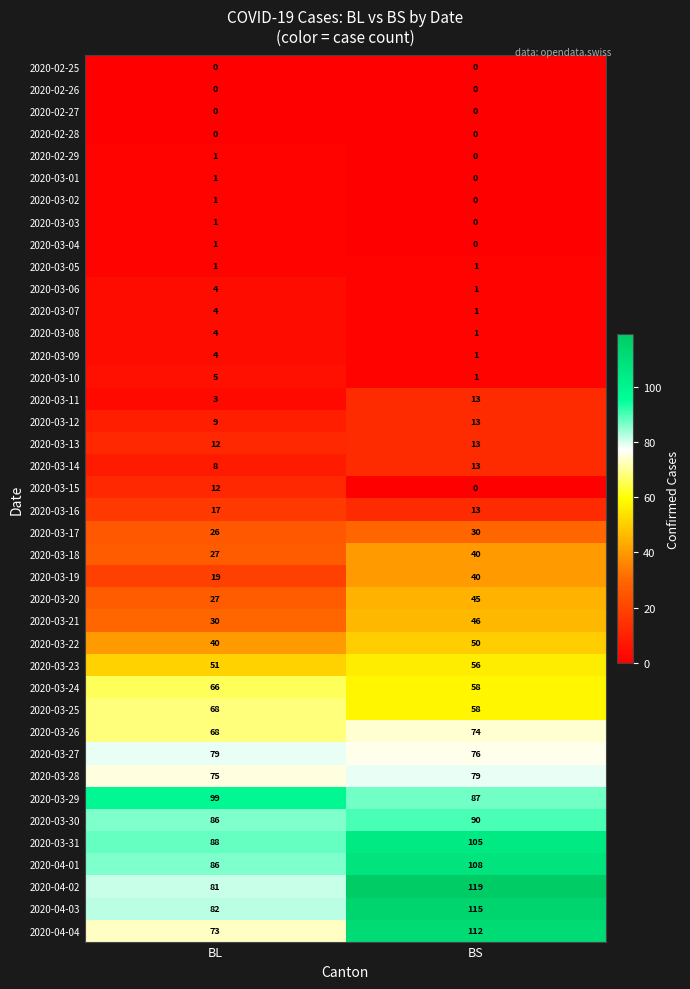

At which category is the sum across all series the highest?

BS